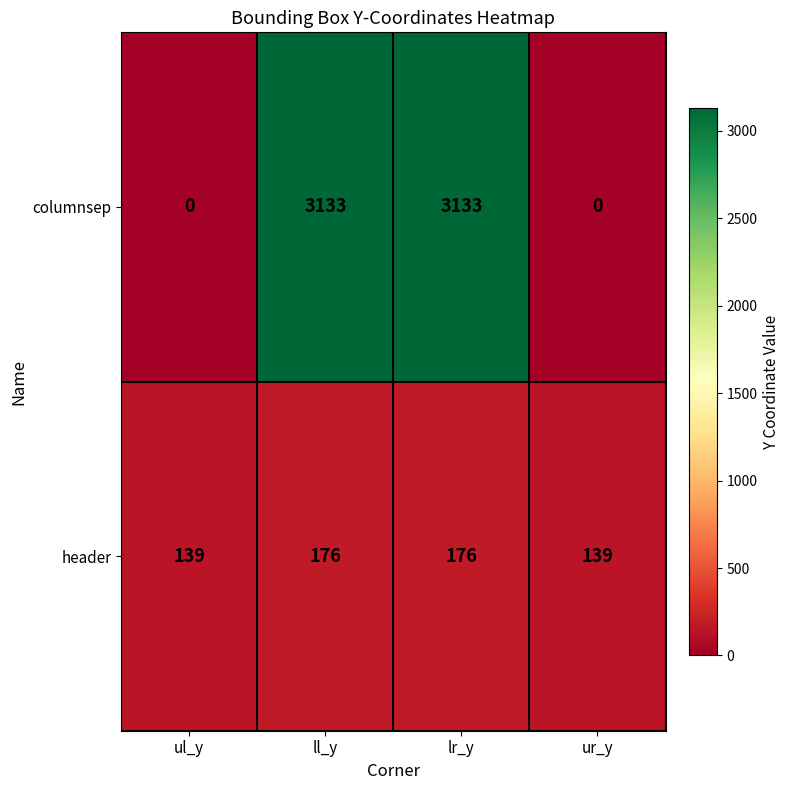

Reading left to right, extract all data points from this chart.

columnsep: ul_y=0	ll_y=3133	lr_y=3133	ur_y=0
header: ul_y=139	ll_y=176	lr_y=176	ur_y=139